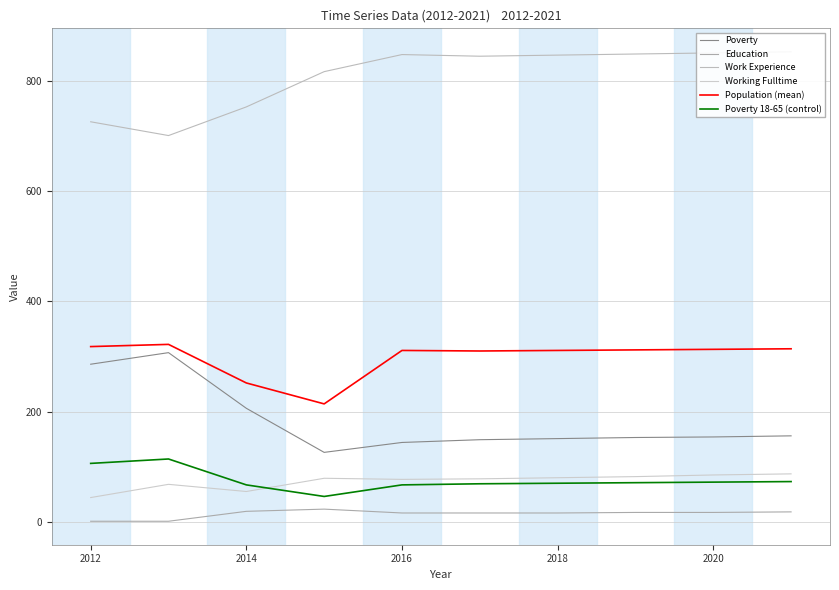

The Poverty_18to65 series shows 9 at 2016. True or false?

False